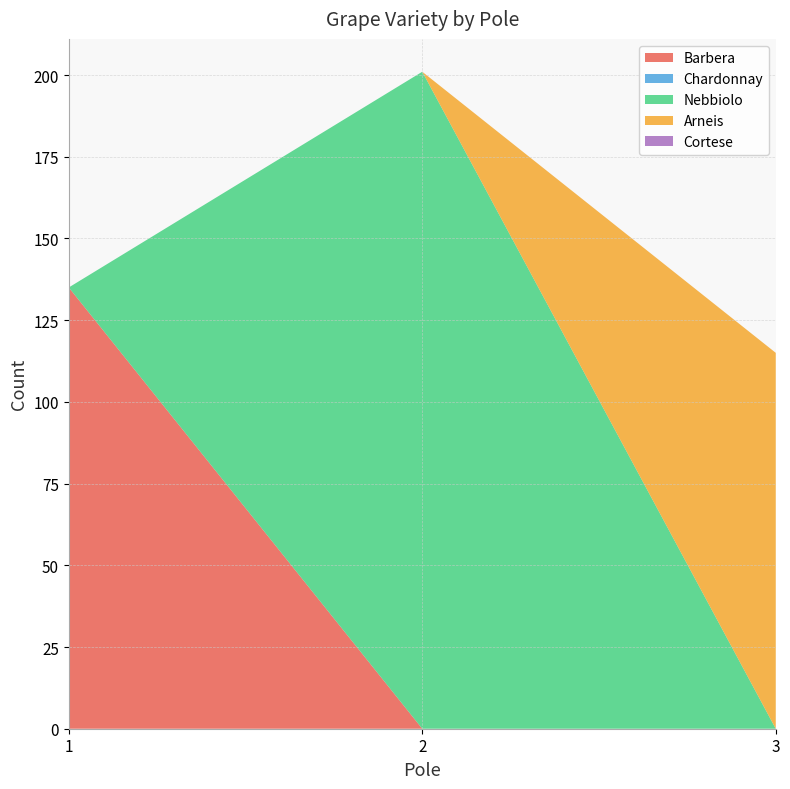

Reading left to right, transcribe all the data shown in this chart.

Barbera: 135	0	0
Chardonnay: 0	0	0
Nebbiolo: 0	201	0
Arneis: 0	0	115
Cortese: 0	0	0